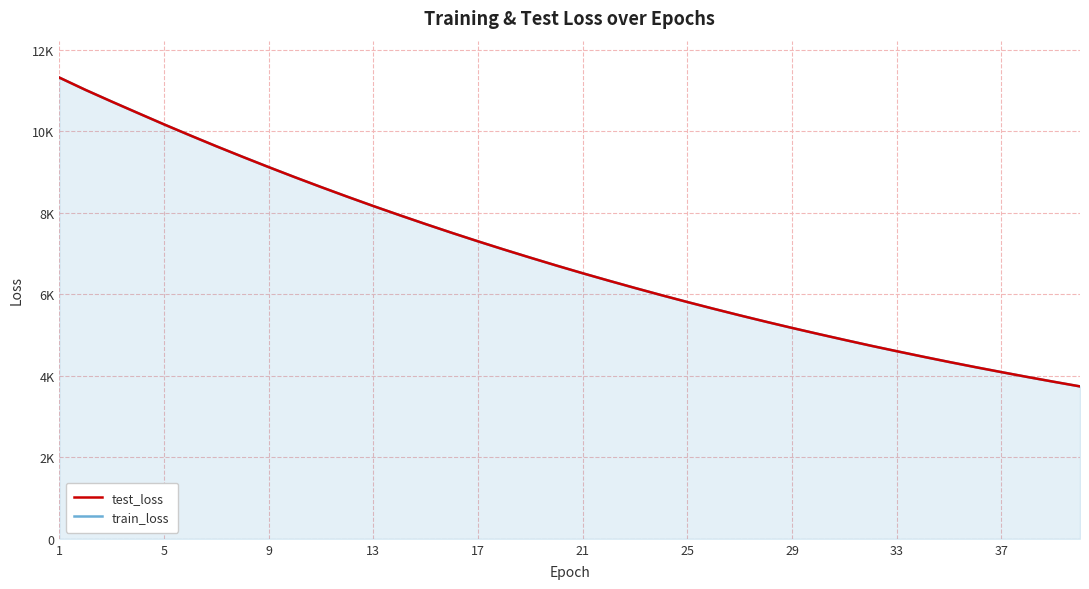

Does the chart display data point markers on the line(s)?

No